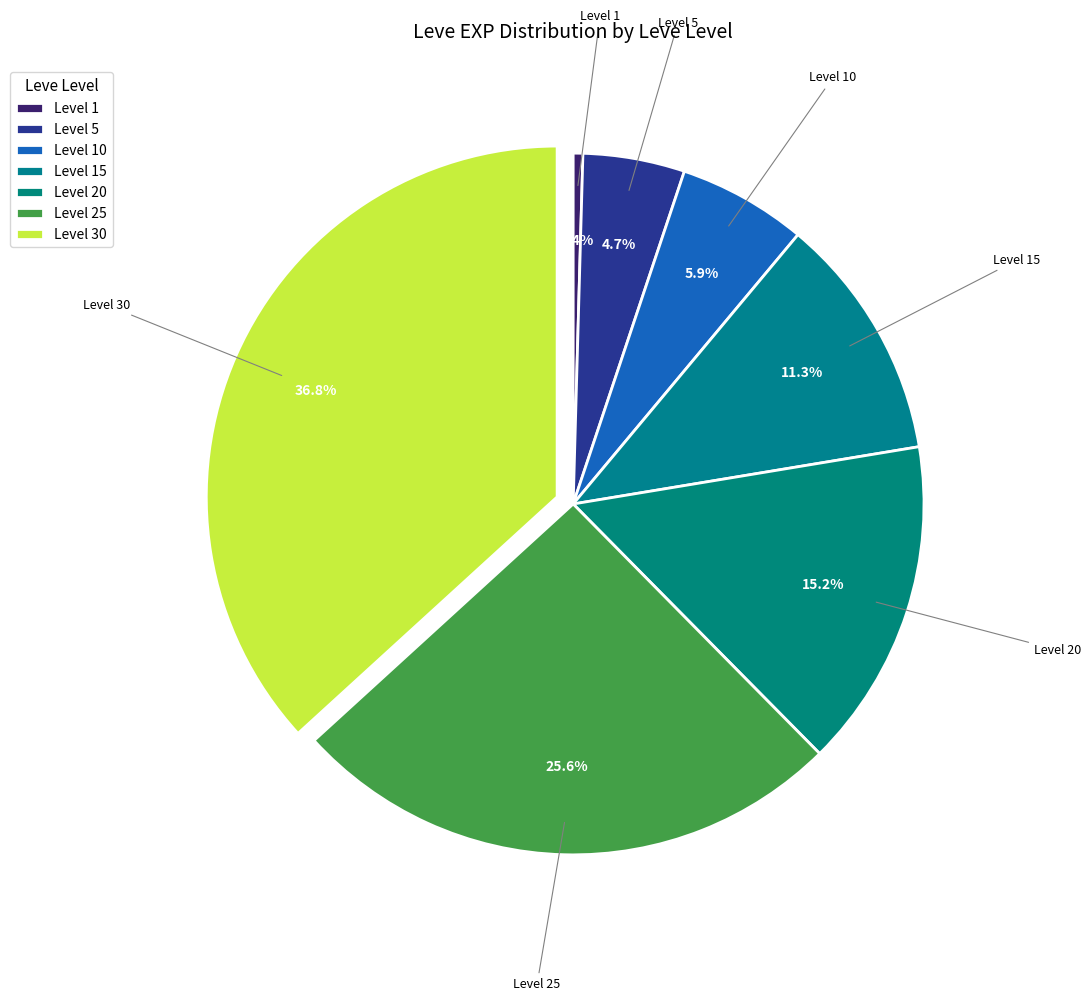

How many slices are in this pie chart?

7